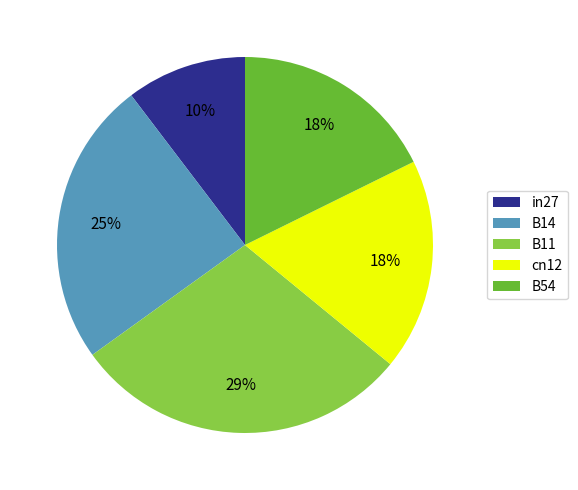

How many slices are in this pie chart?

5